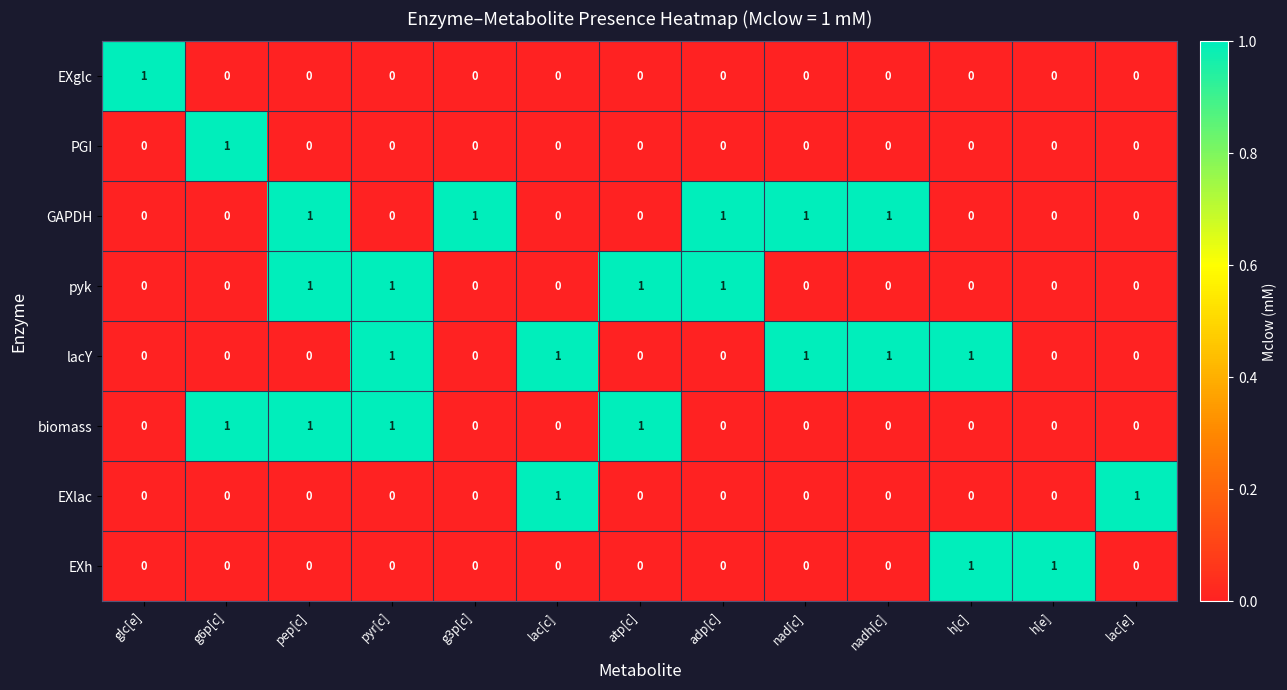

At how many categories does at least one series exceed 0?

13